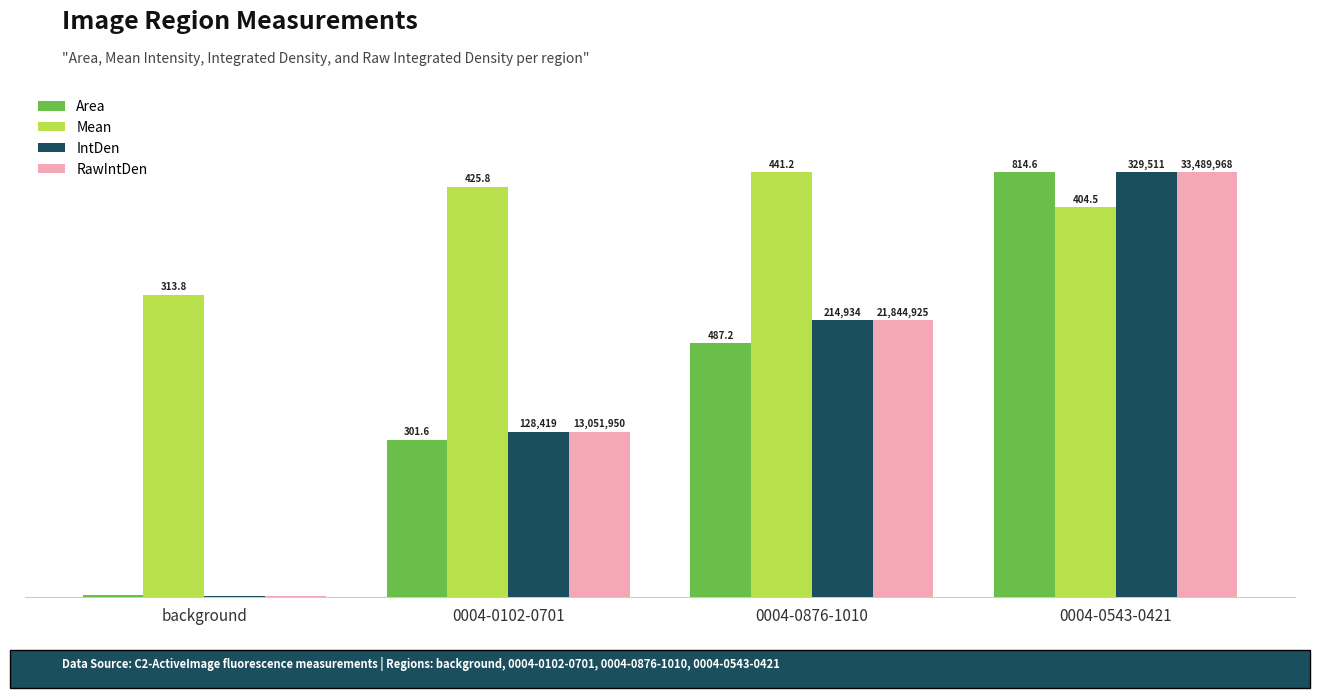

Which series has the largest total across all categories?

Mean